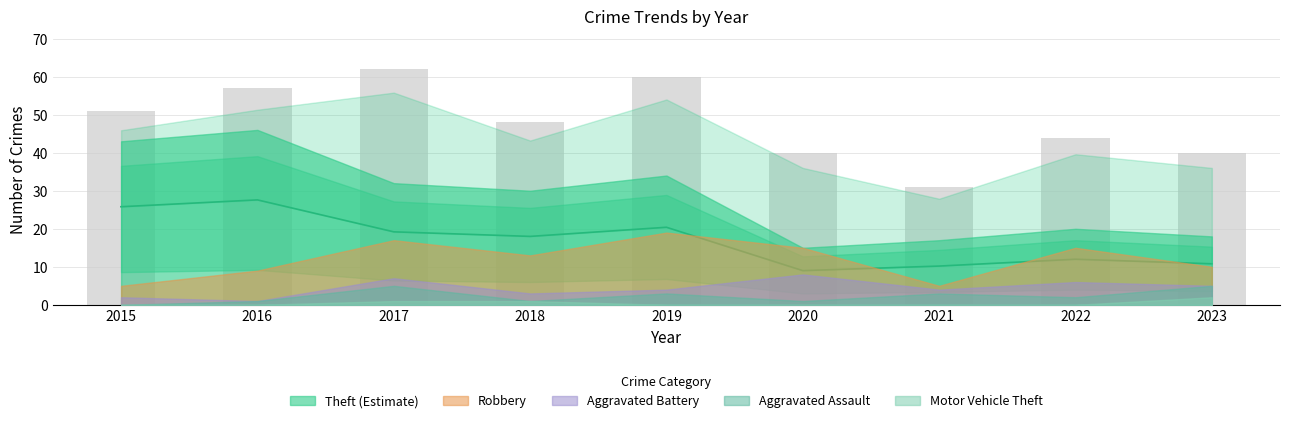

What is the difference between the second highest and minimum values in the Total series?

29